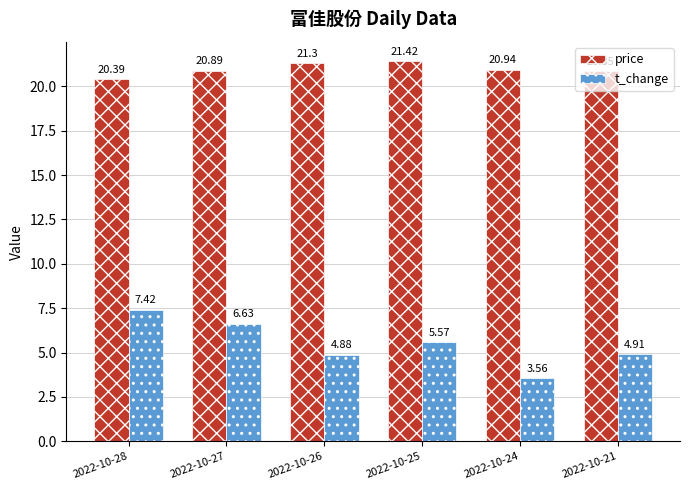

Which category has the lowest value across all series?

2022-10-24